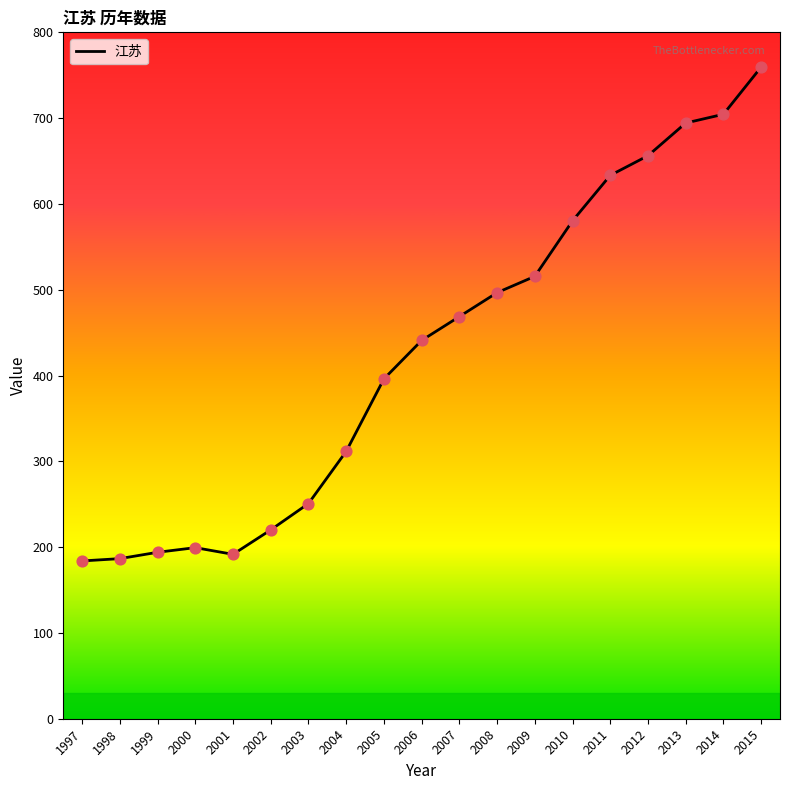

What is the ratio of the value at 2011 to the value at 2008?

1.3